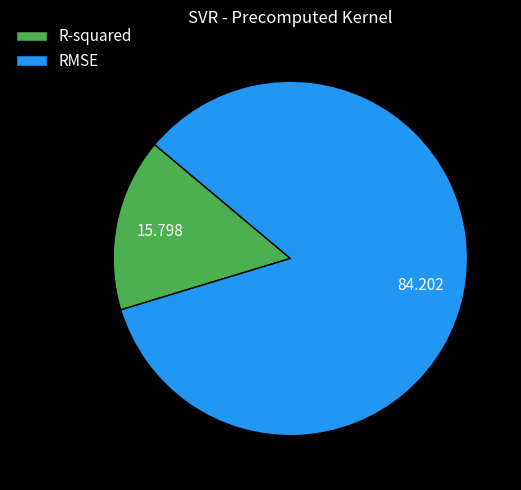

What is the smallest slice in the pie chart?

R-squared